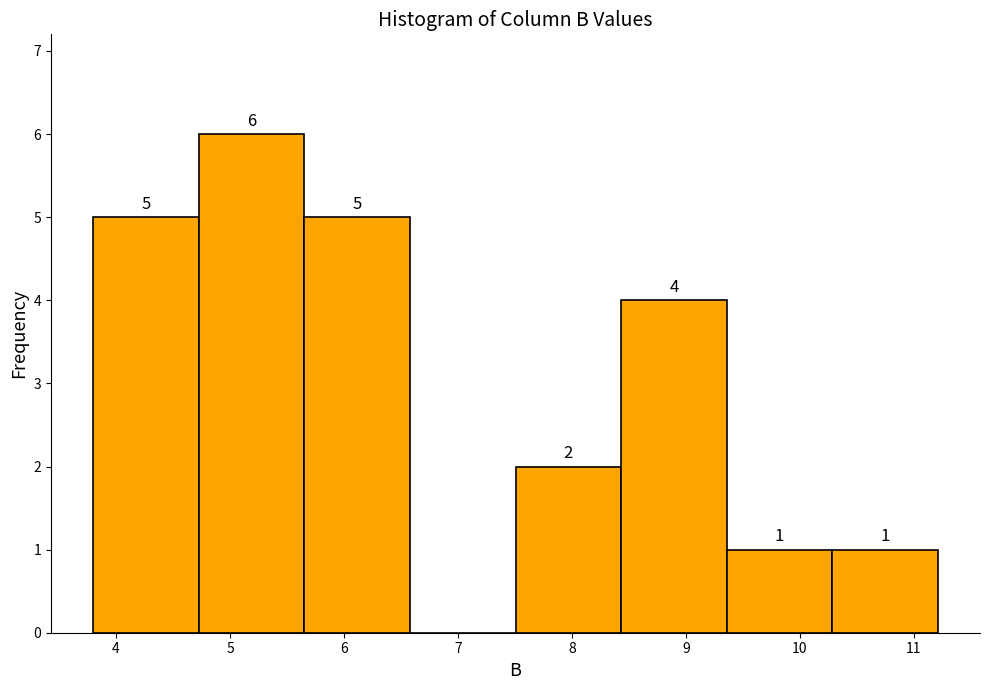

Which range on the x-axis has the tallest bar?

4.7 to 5.7